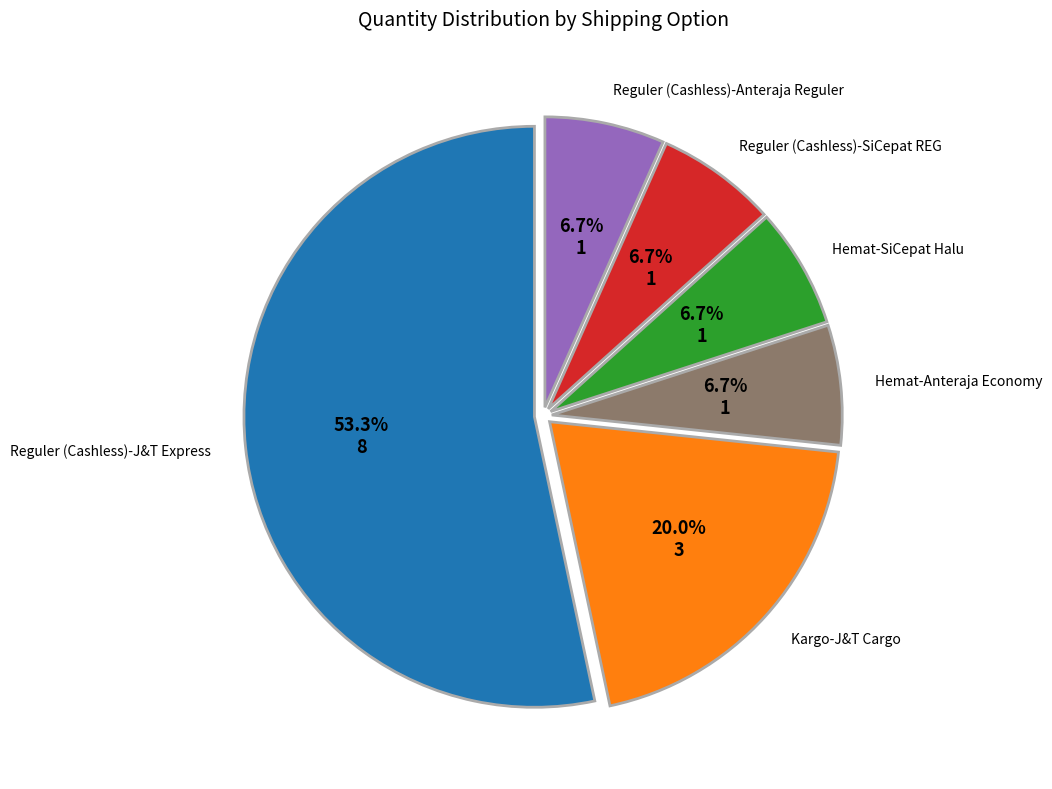

Count the number of slices in the pie.

6